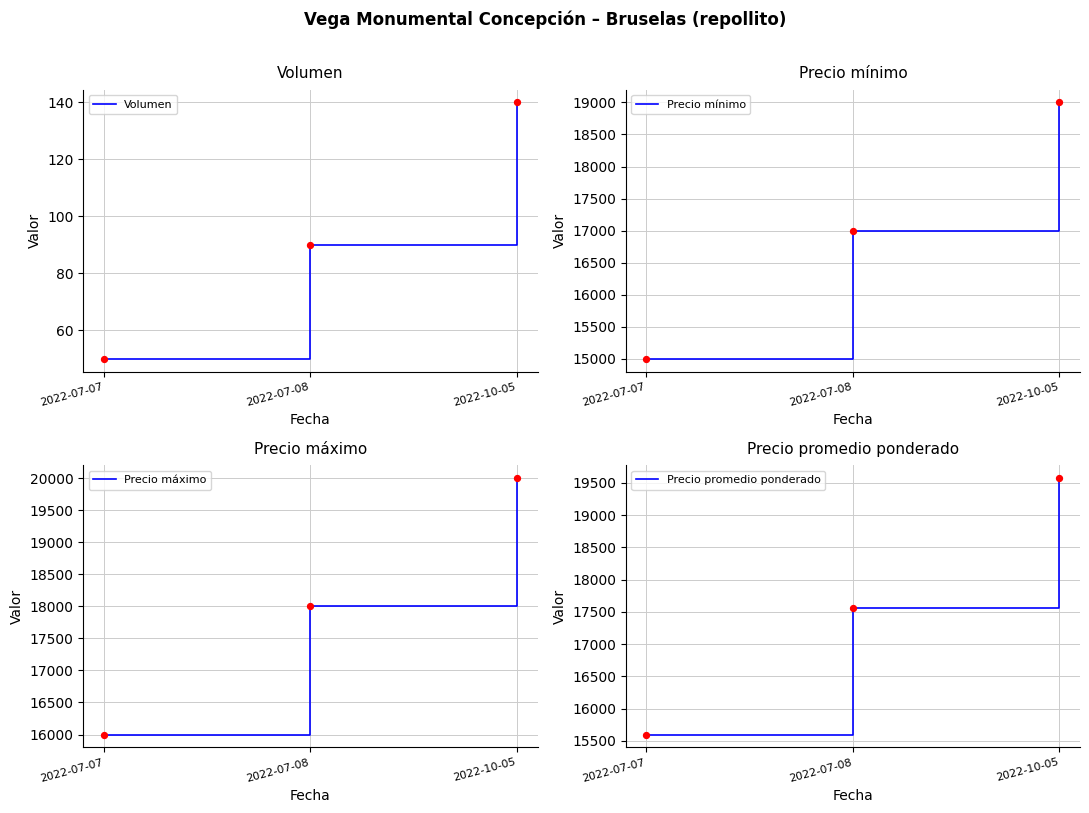

What is the total value across all series at 2022-10-05?

58711